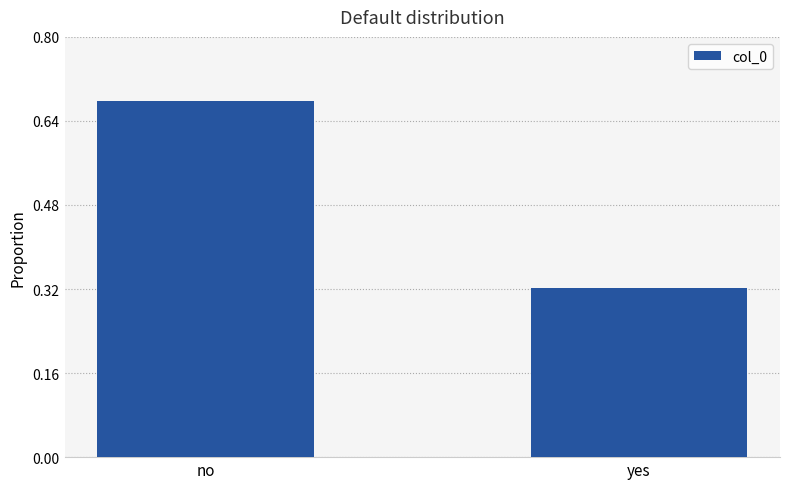

Where is the data nearest to the value 0?

yes